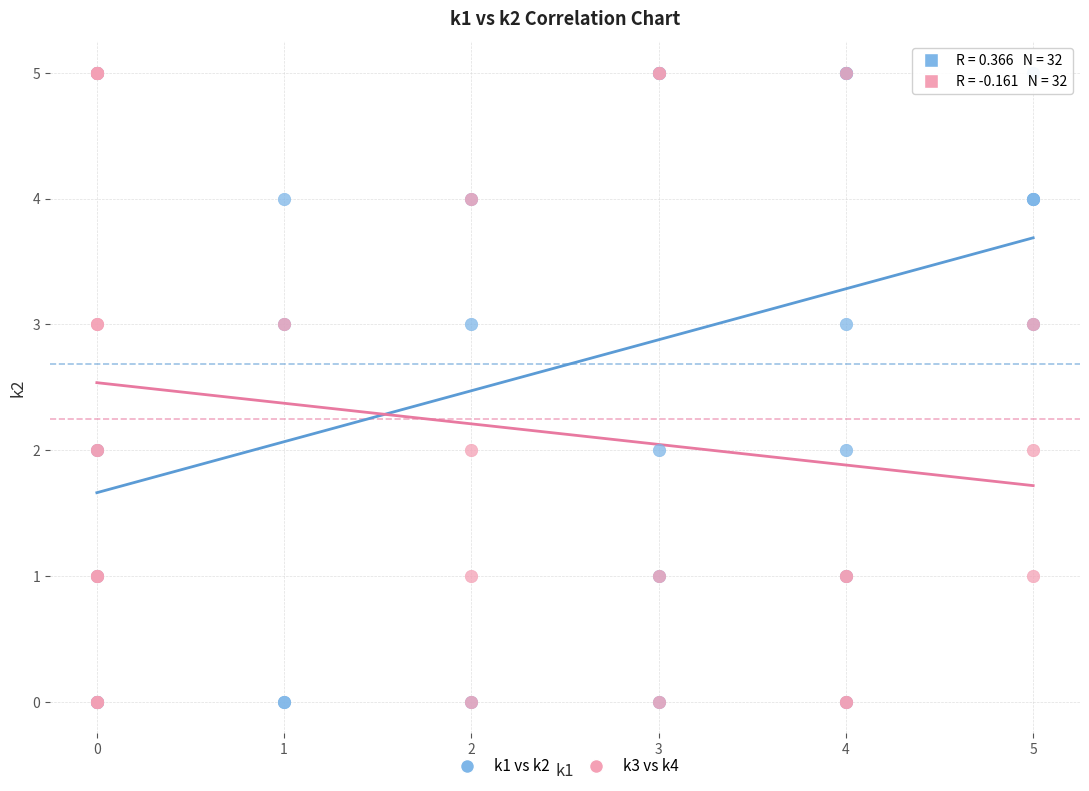

What are all the series names shown in the legend?

k1 vs k2, k3 vs k4